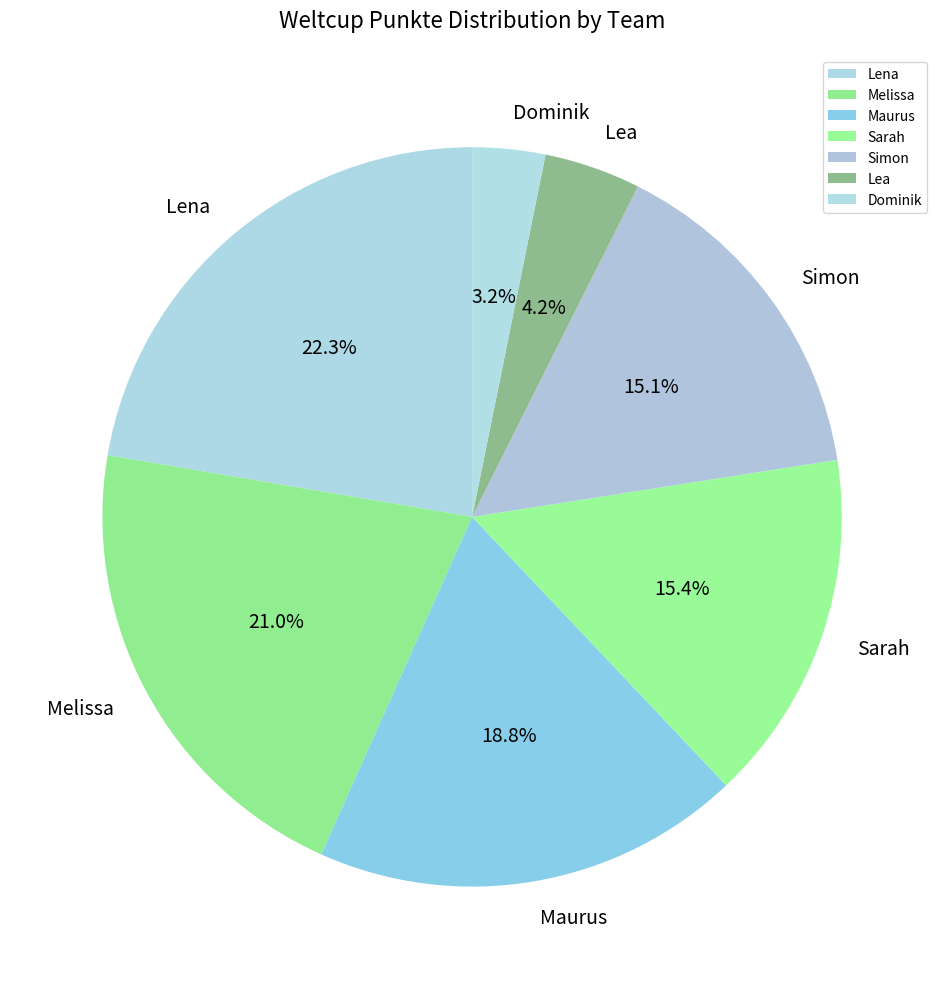

Between Sarah and Lena, which is larger?

Lena